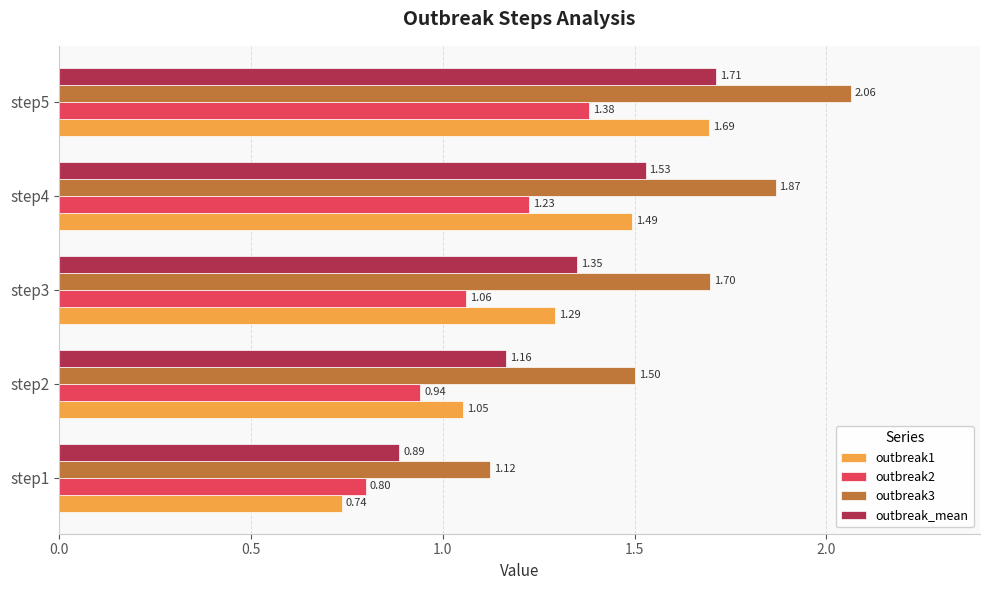

How many data points does each series have?

5